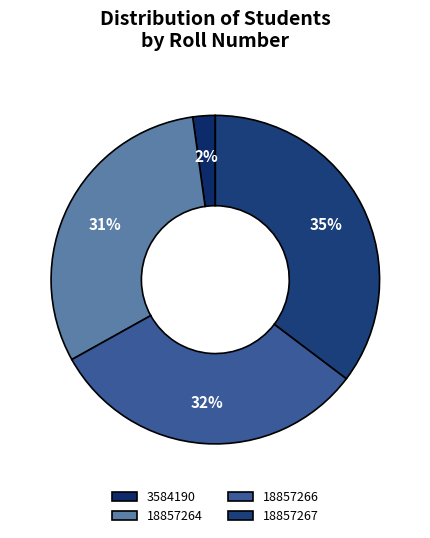

To the nearest percent, what percentage of the pie is 18857264?

31%